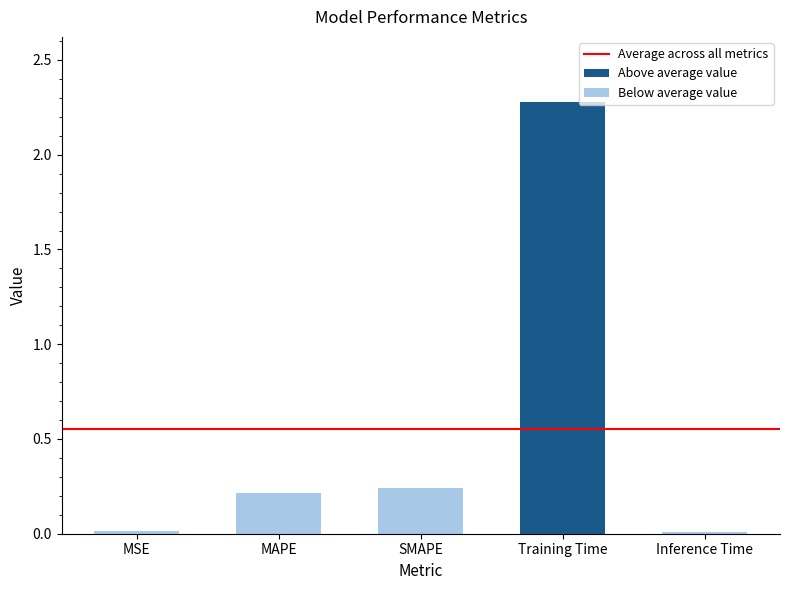

Reading left to right, extract all data points from this chart.

MSE=0.0	MAPE=0.2	SMAPE=0.2	Training Time=2.3	Inference Time=0.0